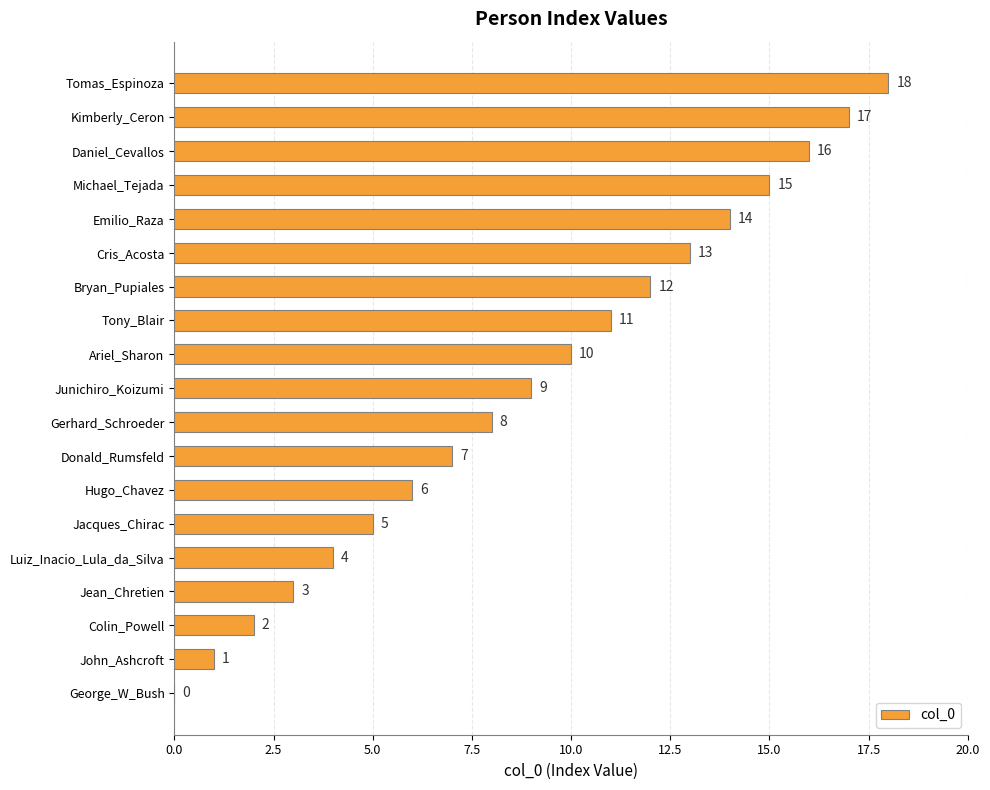

Are the bars horizontal?

Yes